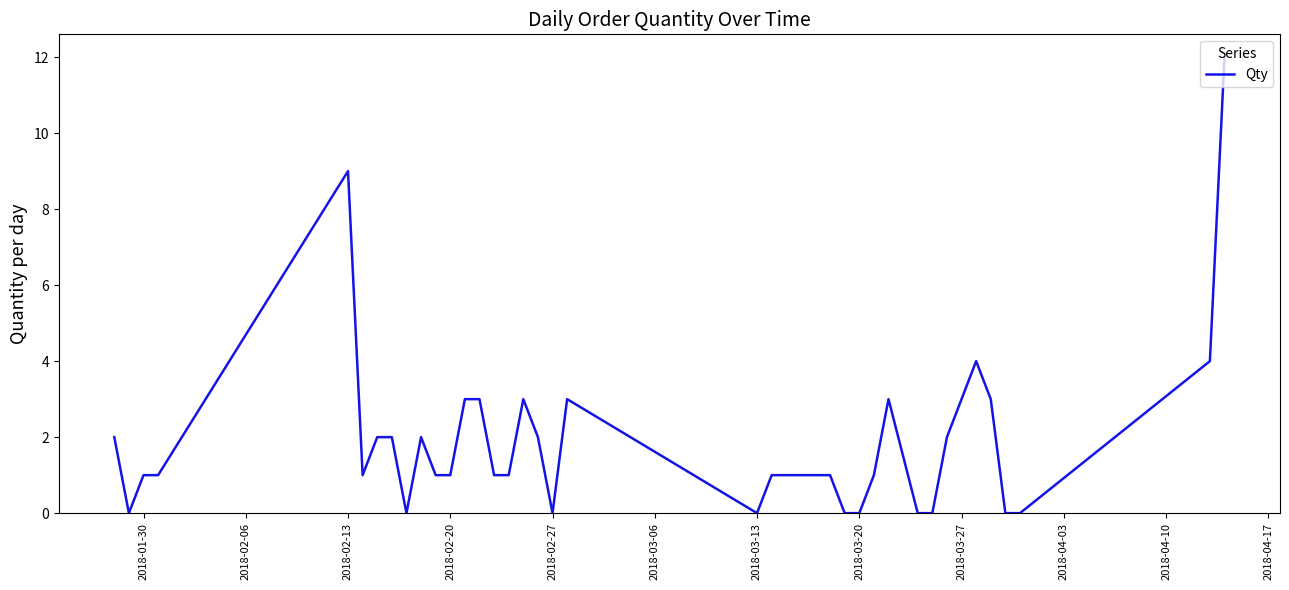

What is the sum of all values?

75